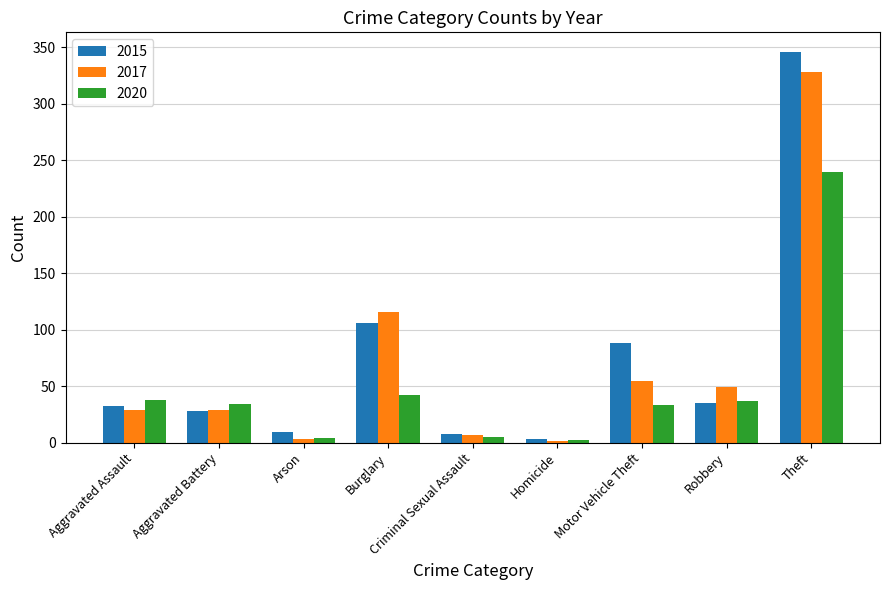

How many data points does each series have?

9